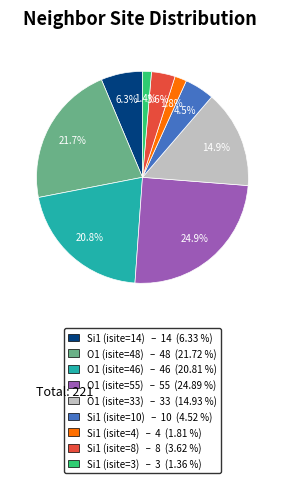

What percentage do O1 (isite=48) and Si1 (isite=8) together represent?

25.3%